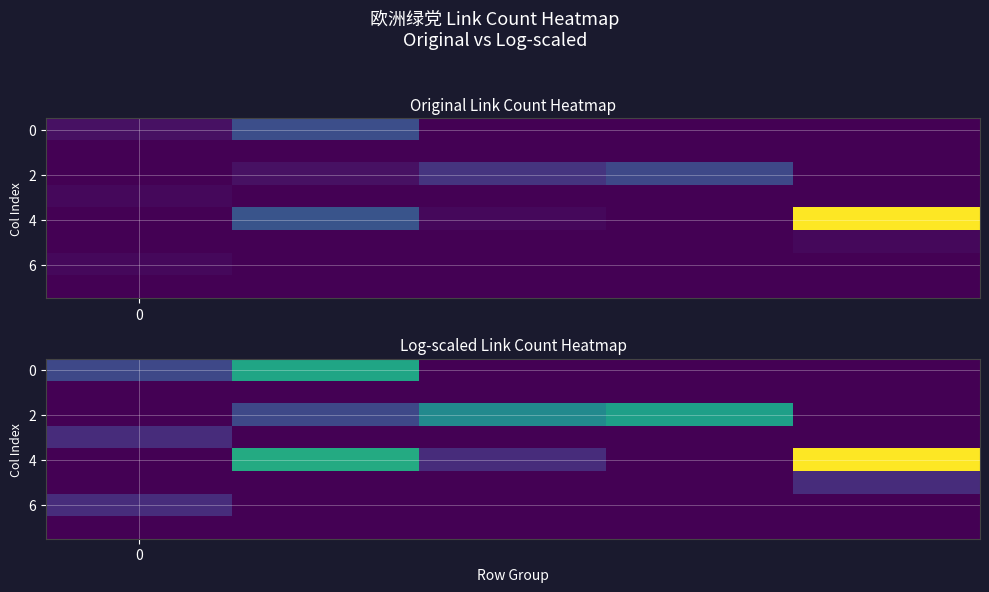

At which category is the sum across all series the highest?

1